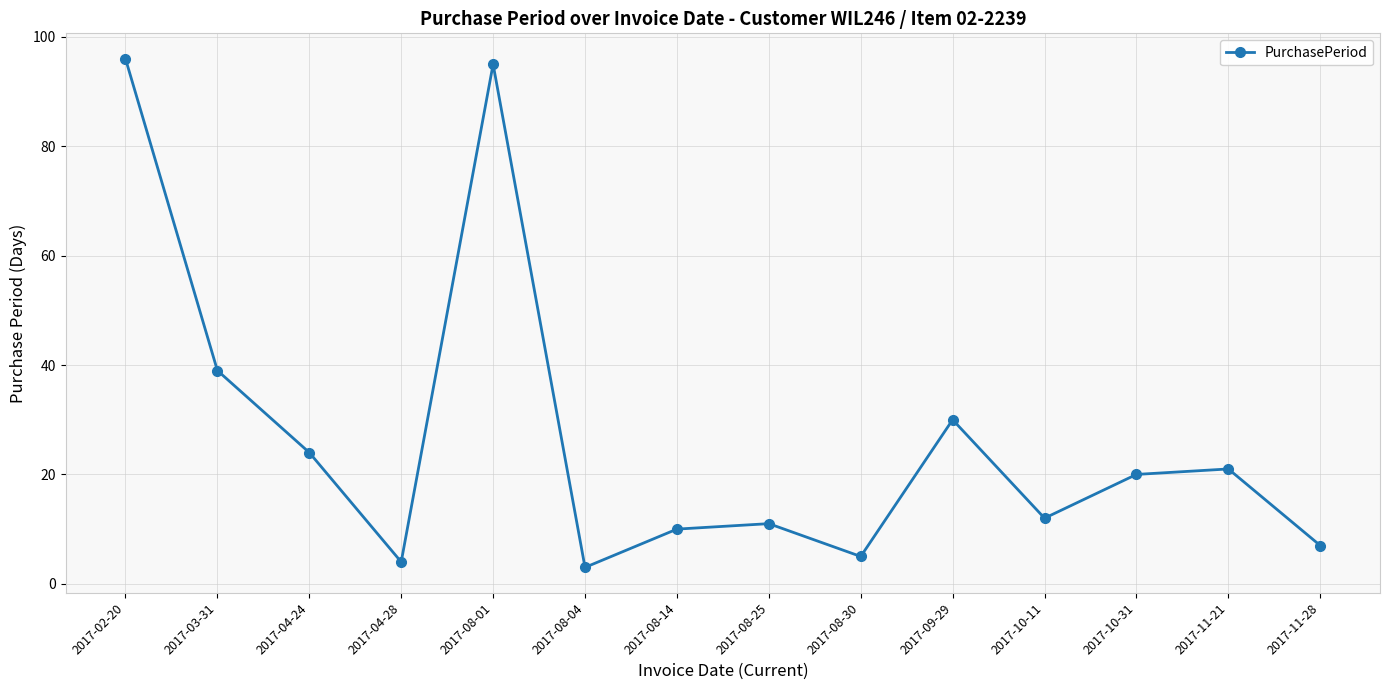

What is the label of the 12th point from the right?

2017-04-24